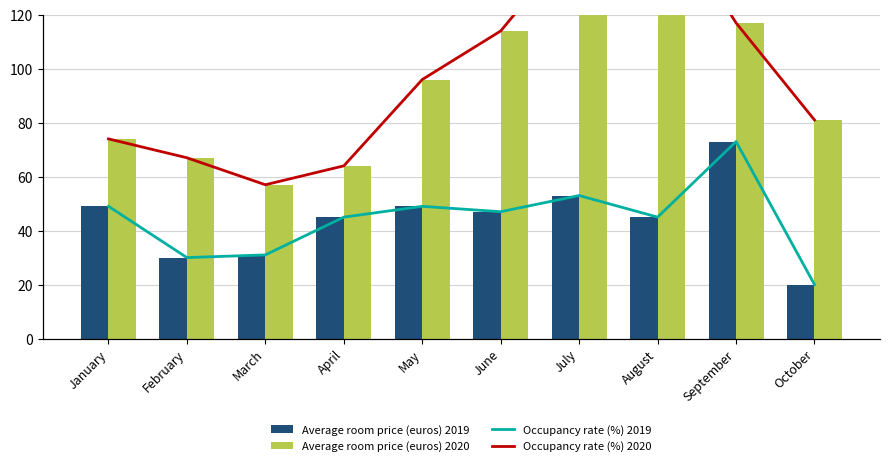

Reading left to right, extract all data points from this chart.

Average room price (euros) 2019: 49	30	31	45	49	47	53	45	73	20
Average room price (euros) 2020: 74	67	57	64	96	114	149	163	117	81
Occupancy rate (%) 2019: 49	30	31	45	49	47	53	45	73	20
Occupancy rate (%) 2020: 74	67	57	64	96	114	149	163	117	81